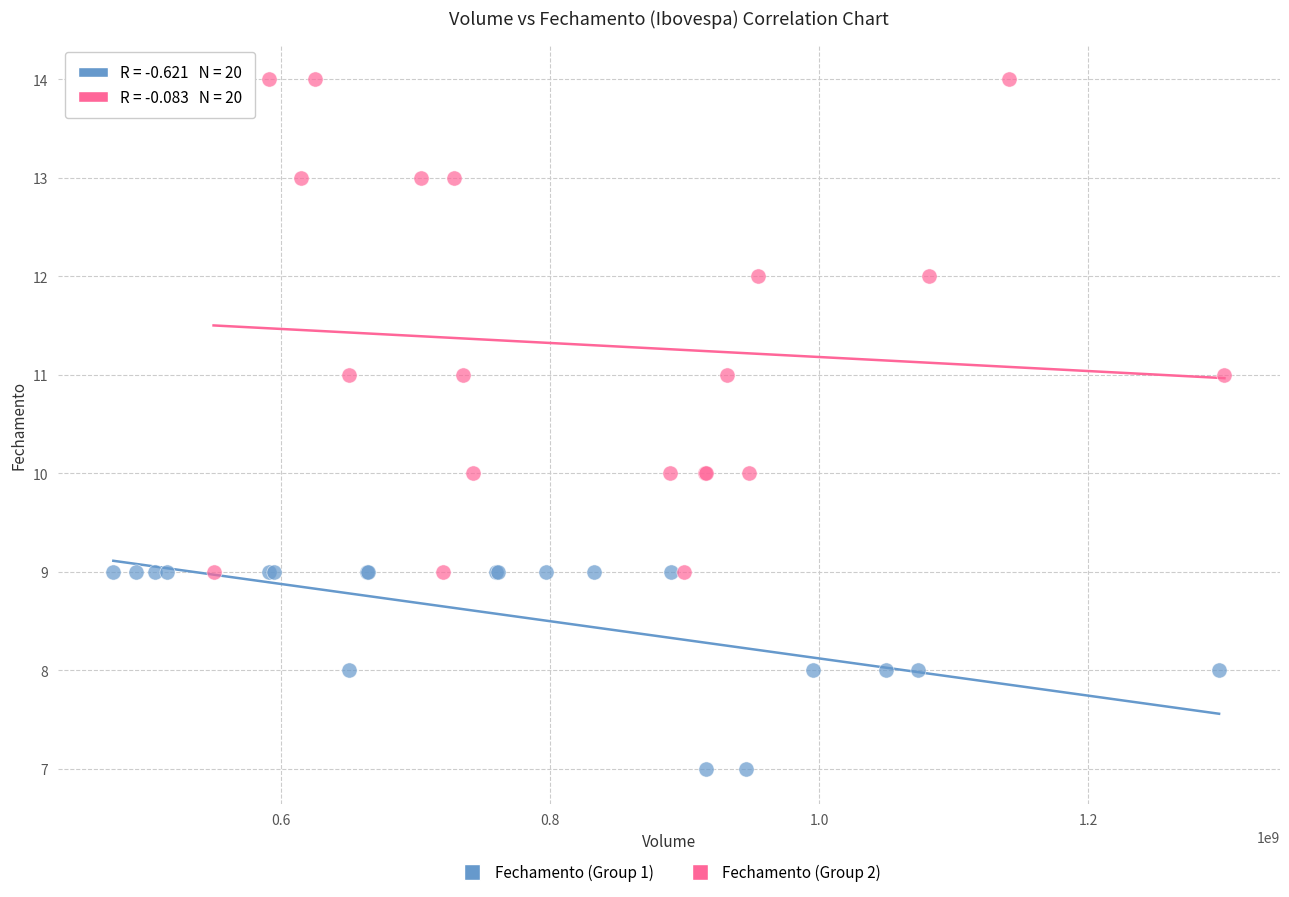

What are all the series names shown in the legend?

Fechamento (Group 1), Fechamento (Group 2)